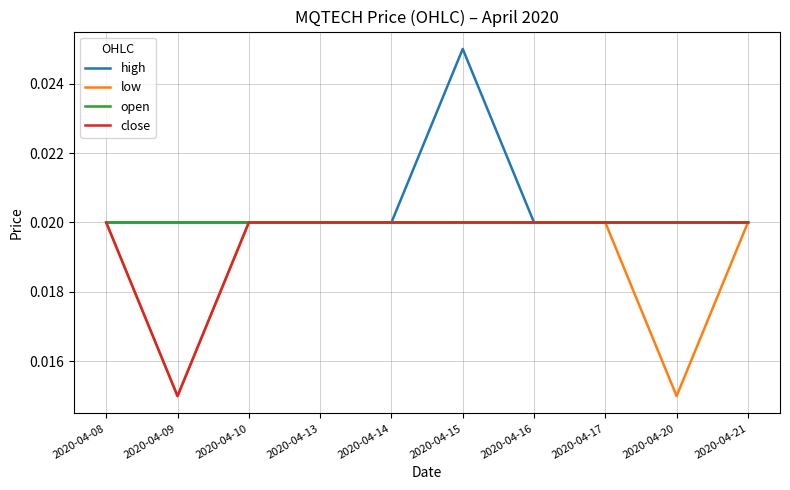

Rank the series by their average value, from lowest to highest.

low, close, open, high